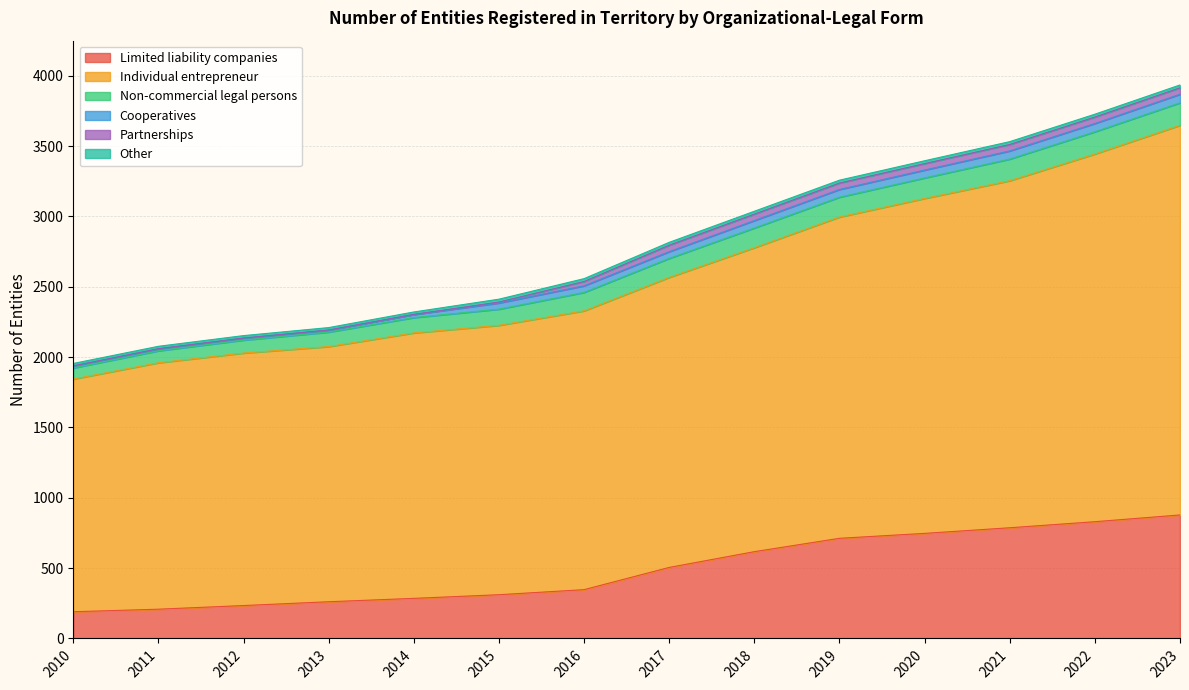

How many values in the Individual entrepreneur series are below 2062?

7